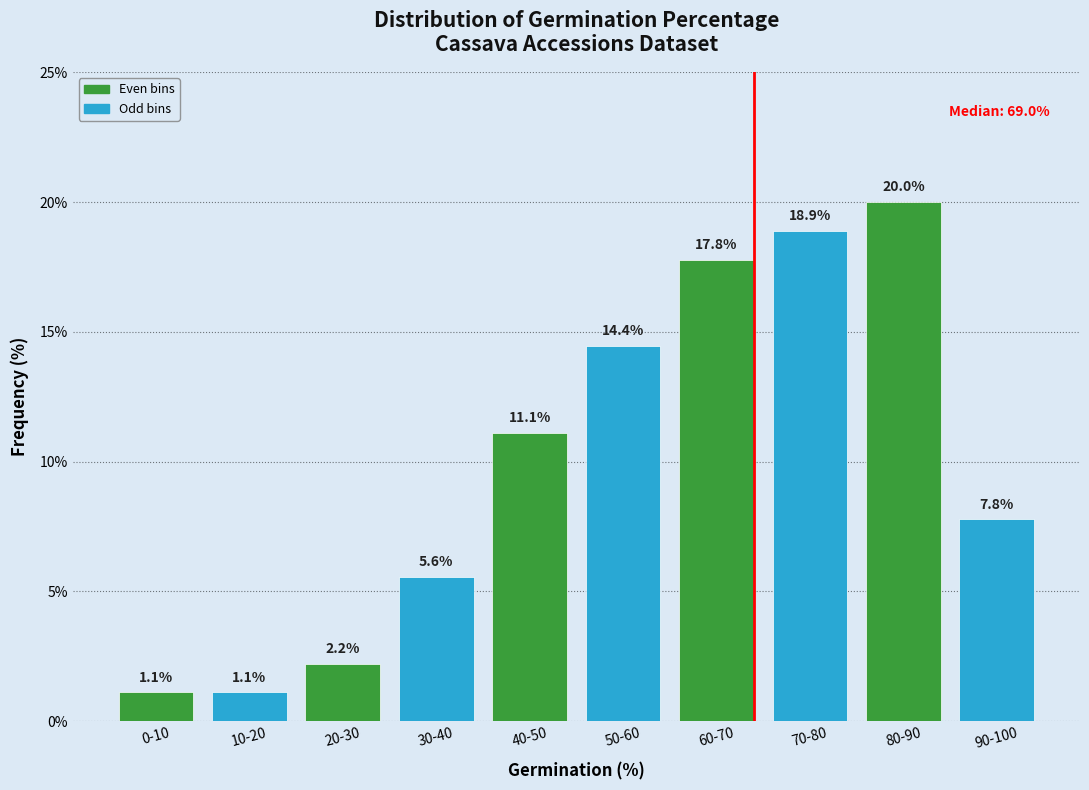

Reading left to right, transcribe all the data shown in this chart.

1.1	1.1	2.2	5.6	11.1	14.4	17.8	18.9	20.0	7.8